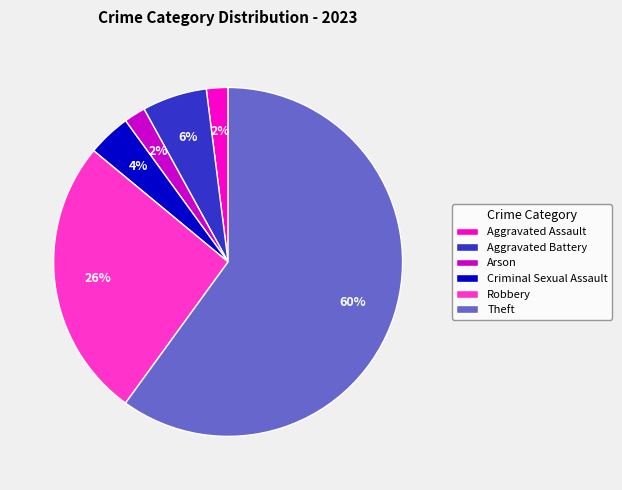

How many segments does this pie chart have?

6